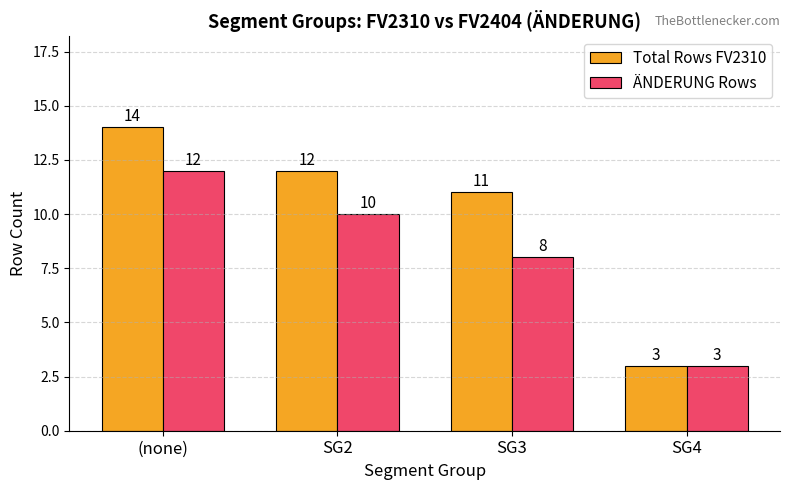

How many data points does each series have?

4